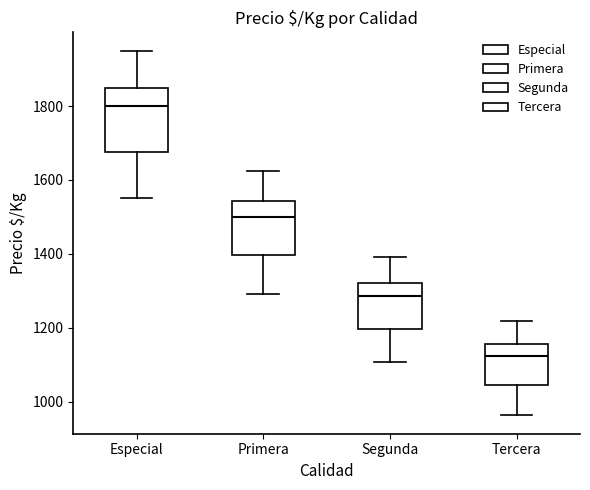

Reading left to right, read every box against the y-axis: the position of its median line, the range the box covers, and the ends of its whiskers. The values are not printed on the chart, so give them approximately, as read against the axis.

Especial: median 1800, box 1680 to 1860, whiskers 1560 to 1960
Primera: median 1500, box 1400 to 1540, whiskers 1300 to 1620
Segunda: median 1280, box 1200 to 1320, whiskers 1100 to 1400
Tercera: median 1120, box 1040 to 1160, whiskers 960 to 1220